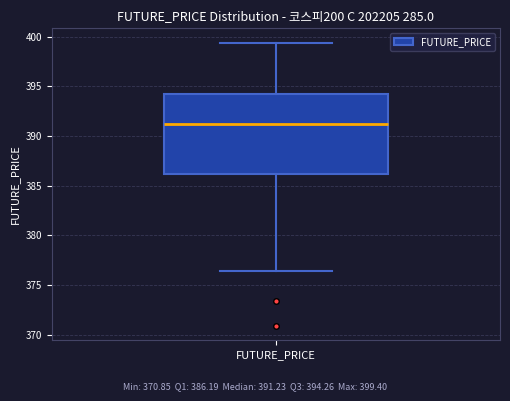

Read this box plot against the y-axis: the position of the median line, the range covered by the box, and the ends of both whiskers. The values are not printed on the chart, so give them approximately, as read against the axis.

median 391.0, box 386.0 to 394.5, whiskers 376.5 to 399.5